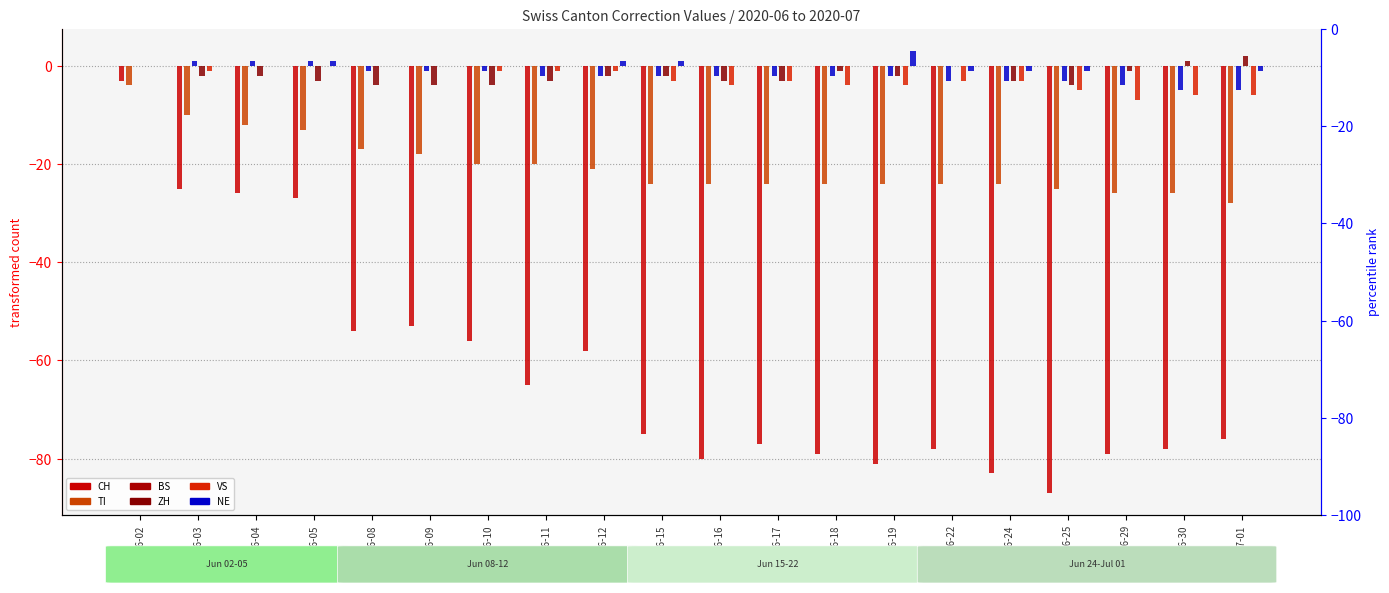

How many bars are there in each group?

6